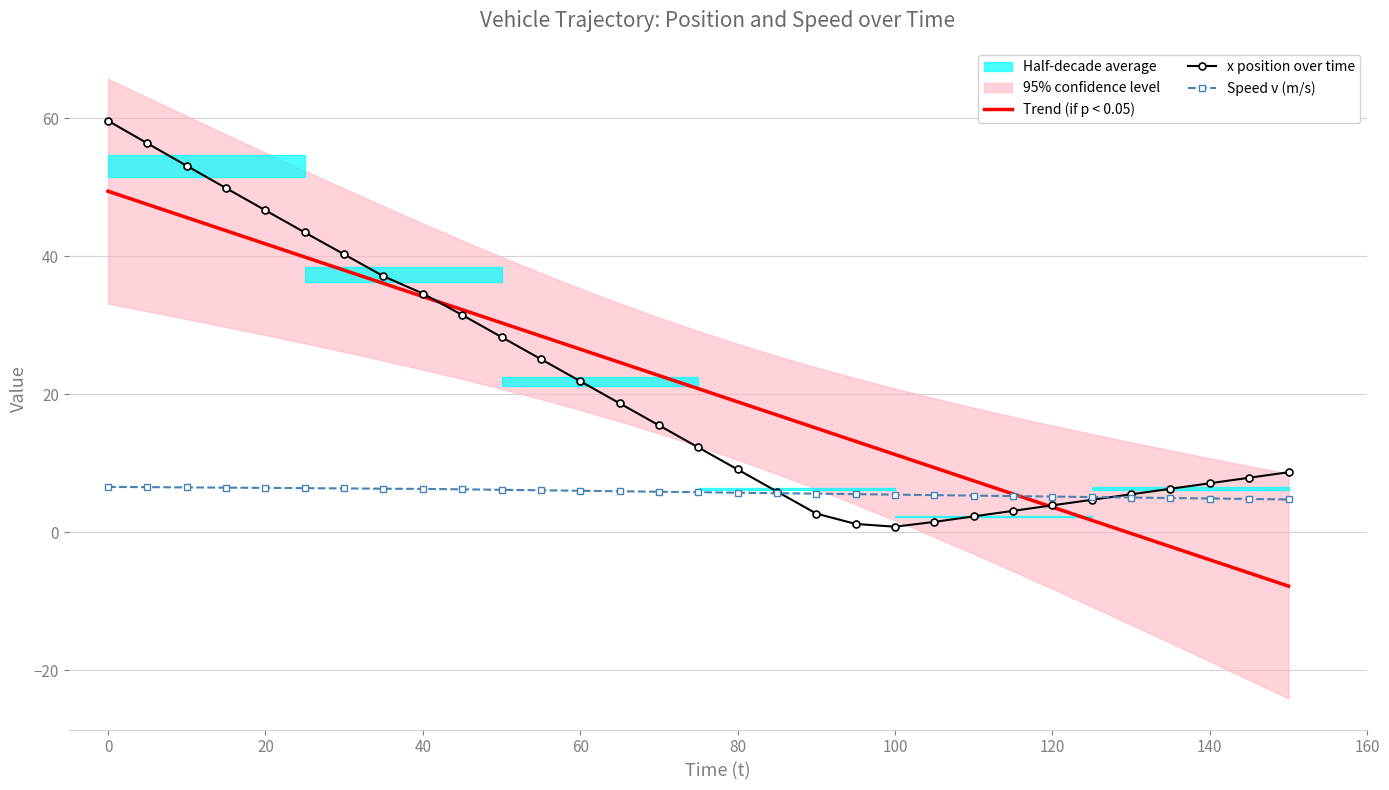

Which category has the highest value in the x position over time series?

0